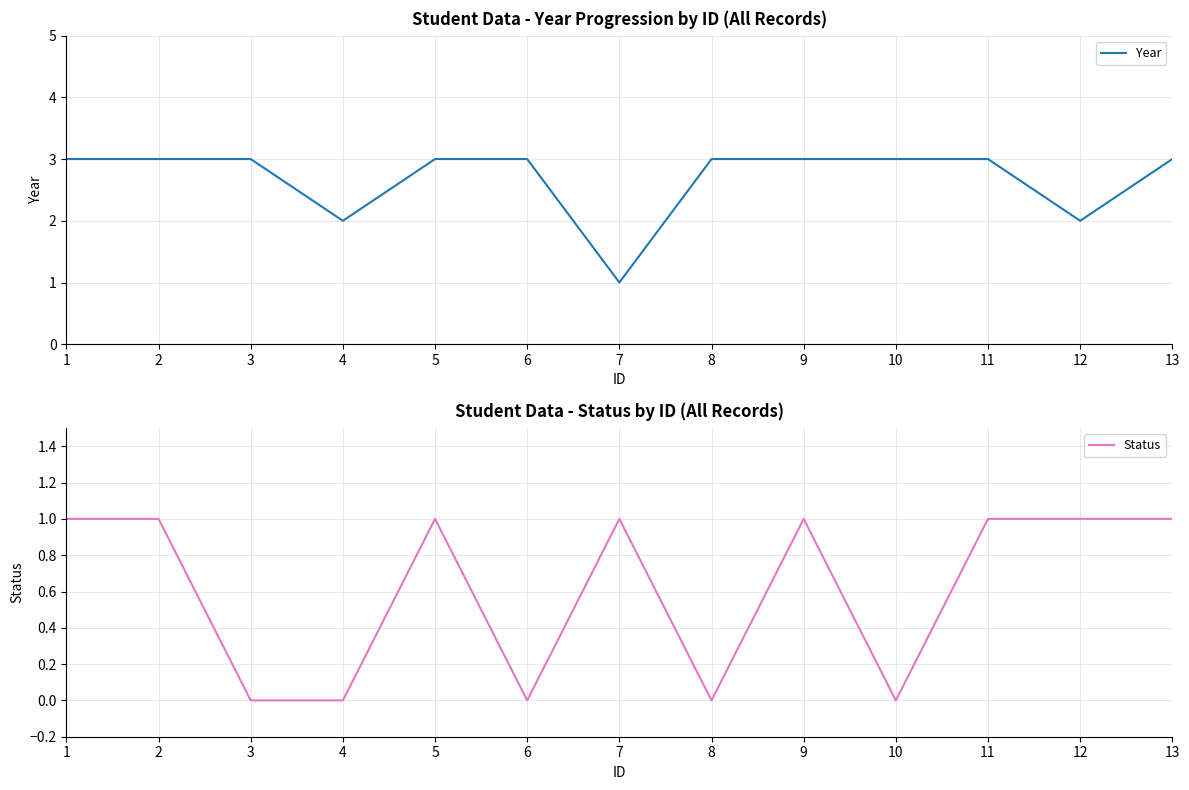

What is the highest value of the Status series?

1